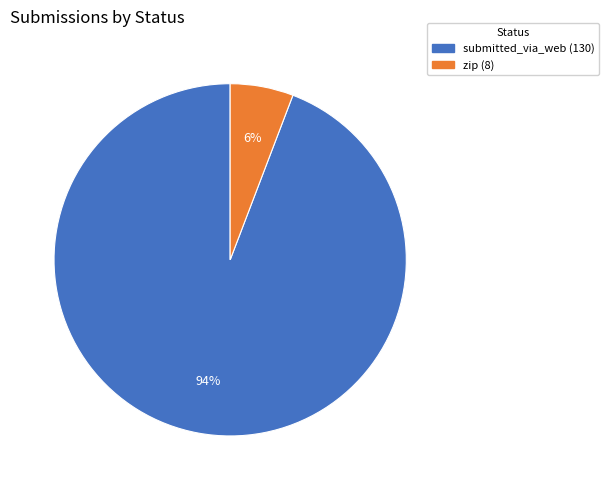

How many slices are in this pie chart?

2